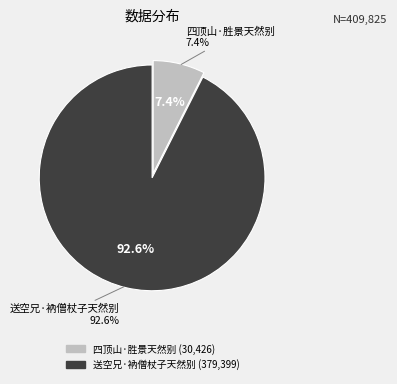

What is the majority slice?

送空兄·衲僧杖子天然别